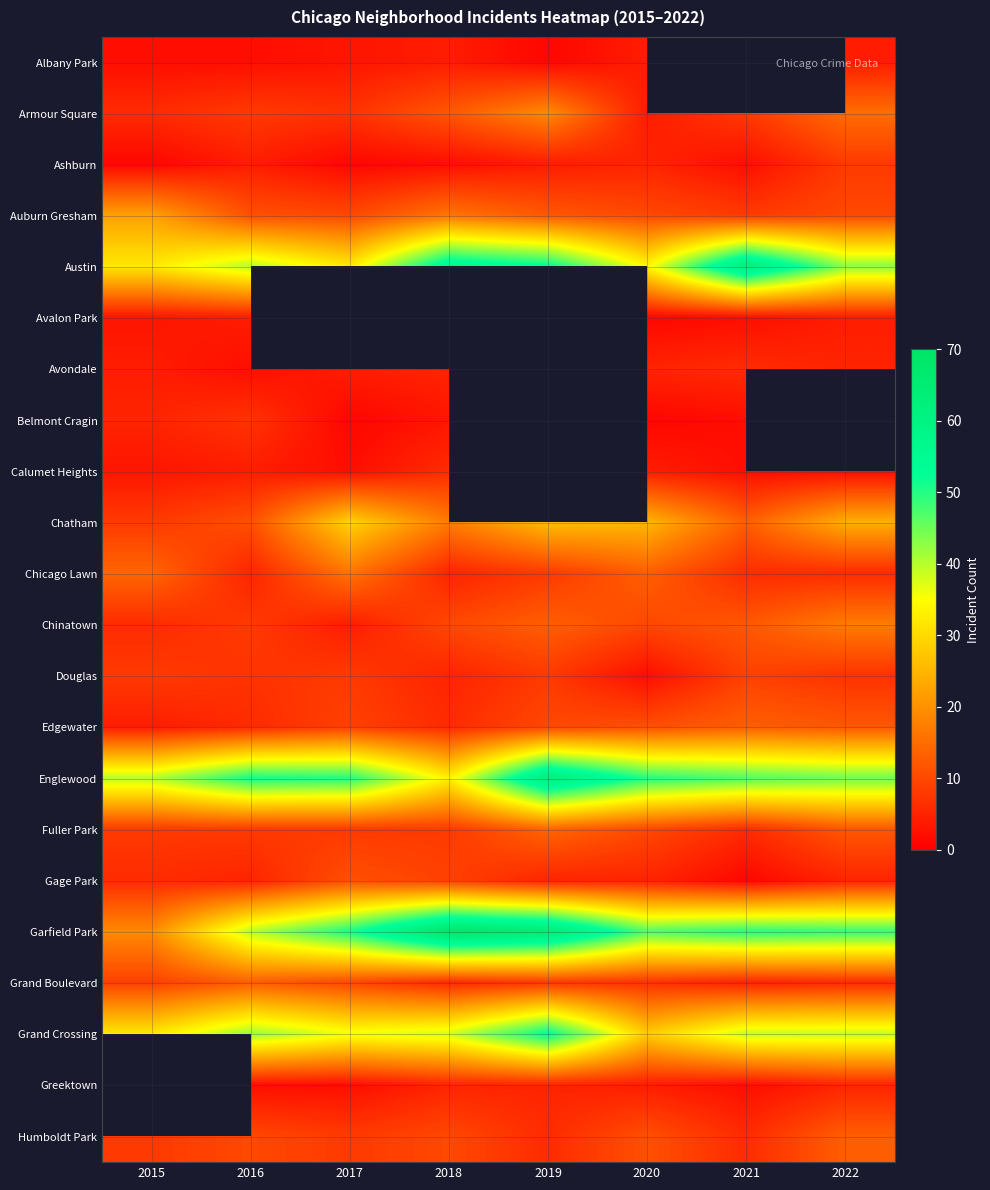

At how many categories does at least one series exceed 2?

8